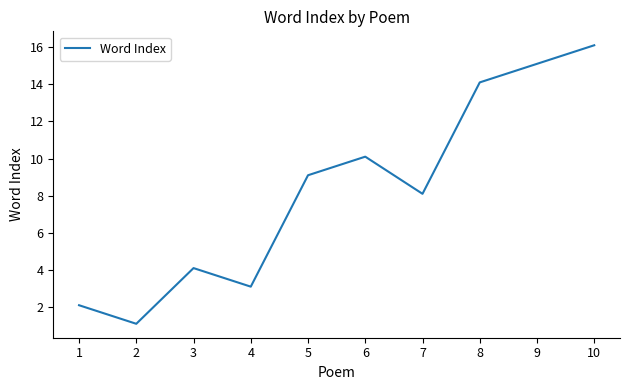

What is the change in value from 5 to 10?

+7.0